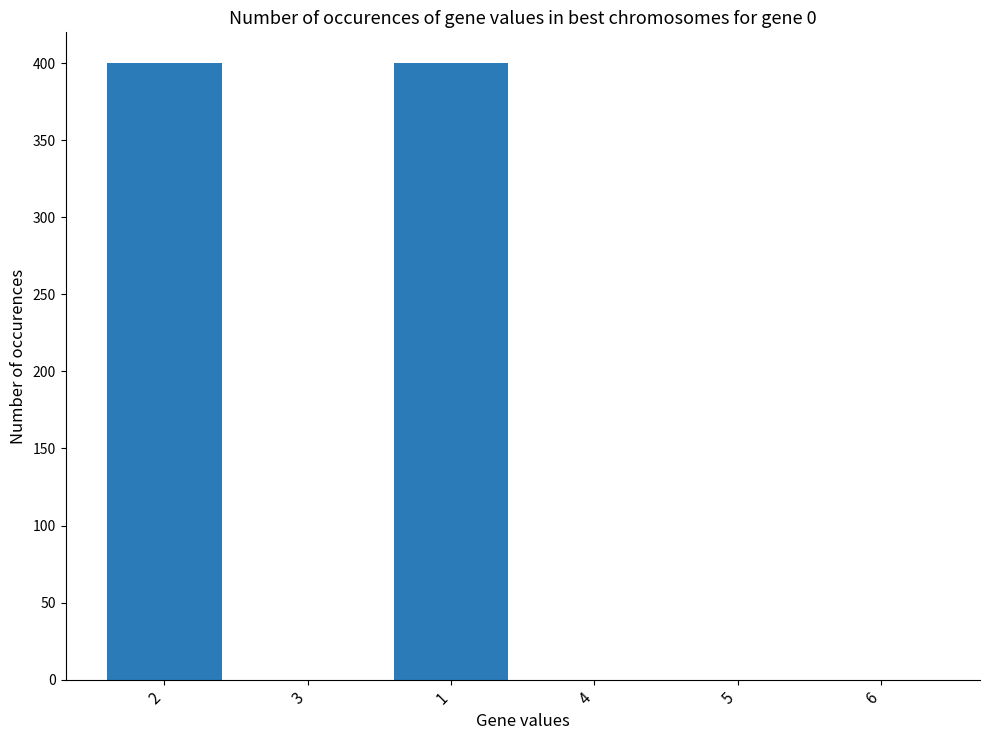

What is the change in value from 1 to 4?

-400